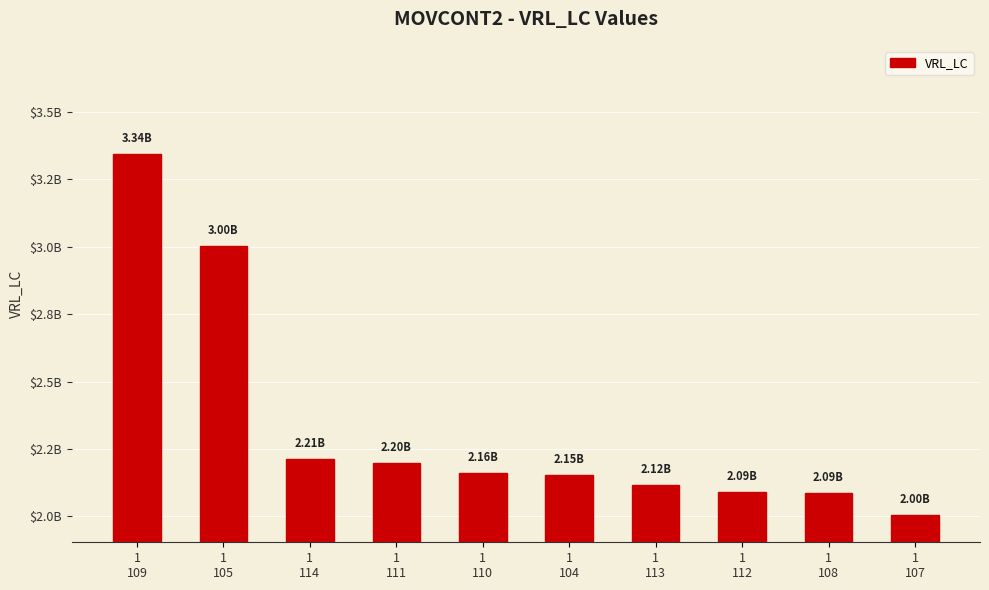

List the labels in order of value, smallest first.

1
107, 1
108, 1
112, 1
113, 1
104, 1
110, 1
111, 1
114, 1
105, 1
109